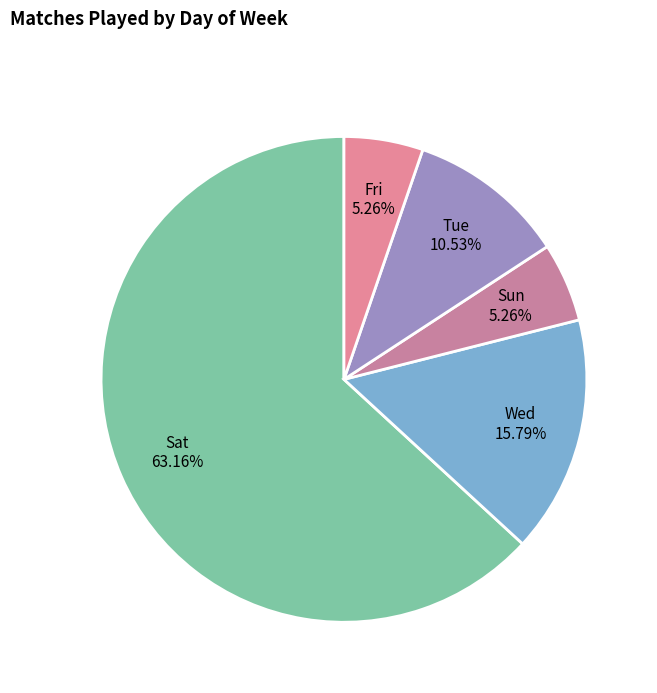

To the nearest percent, what is the difference between the Wed and Sat slice percentages?

47%